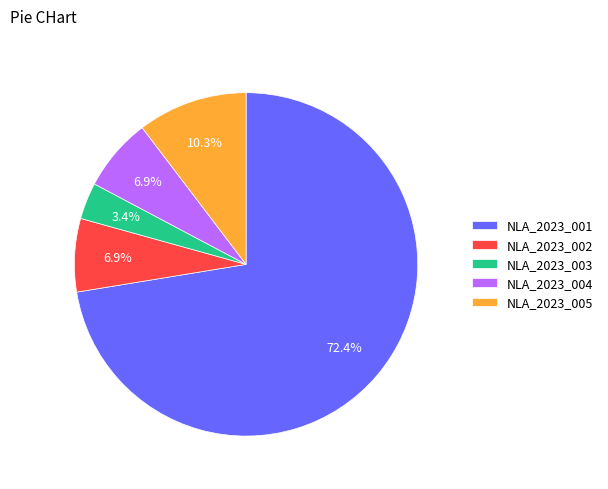

Between NLA_2023_001 and NLA_2023_003, which is larger?

NLA_2023_001